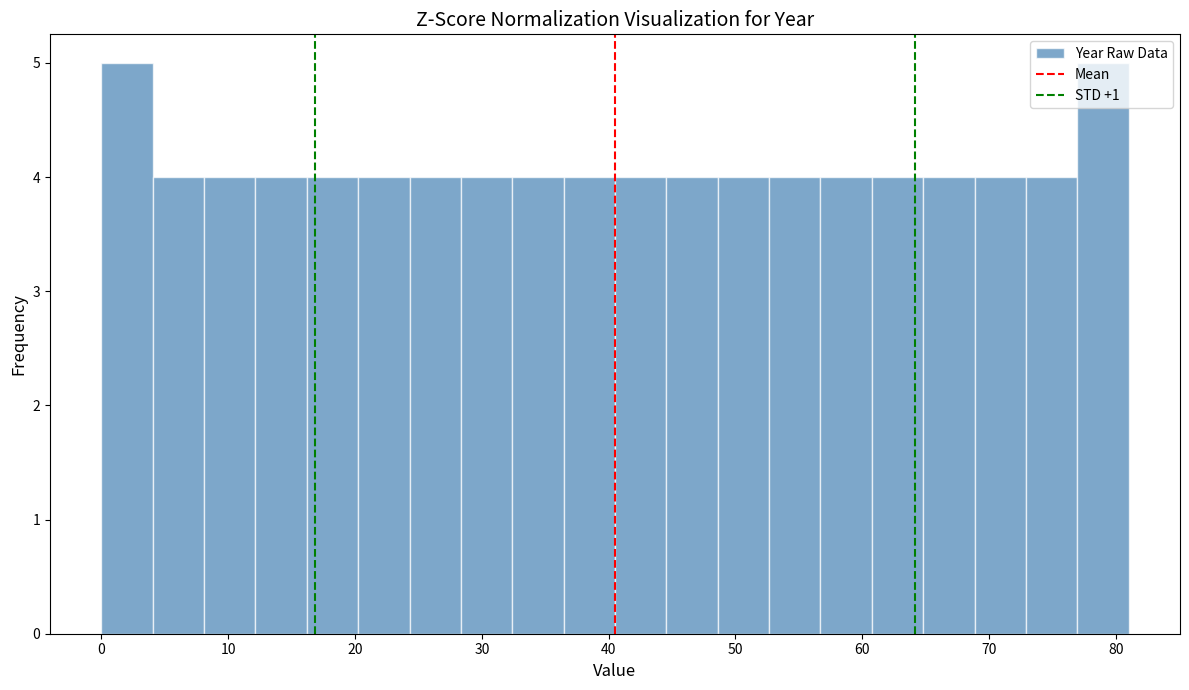

Reading left to right, transcribe this chart: for each bar, give the range it covers on the x-axis and its height. Neither the bar edges nor the heights are printed on the chart, so give them approximately, as read against the axes.

0 to 4: 5
4 to 8: 4
8 to 12: 4
12 to 16: 4
16 to 20: 4
20 to 24: 4
24 to 28: 4
28 to 32: 4
32 to 36: 4
36 to 41: 4
41 to 45: 4
45 to 49: 4
49 to 53: 4
53 to 57: 4
57 to 61: 4
61 to 65: 4
65 to 69: 4
69 to 73: 4
73 to 77: 4
77 to 81: 5